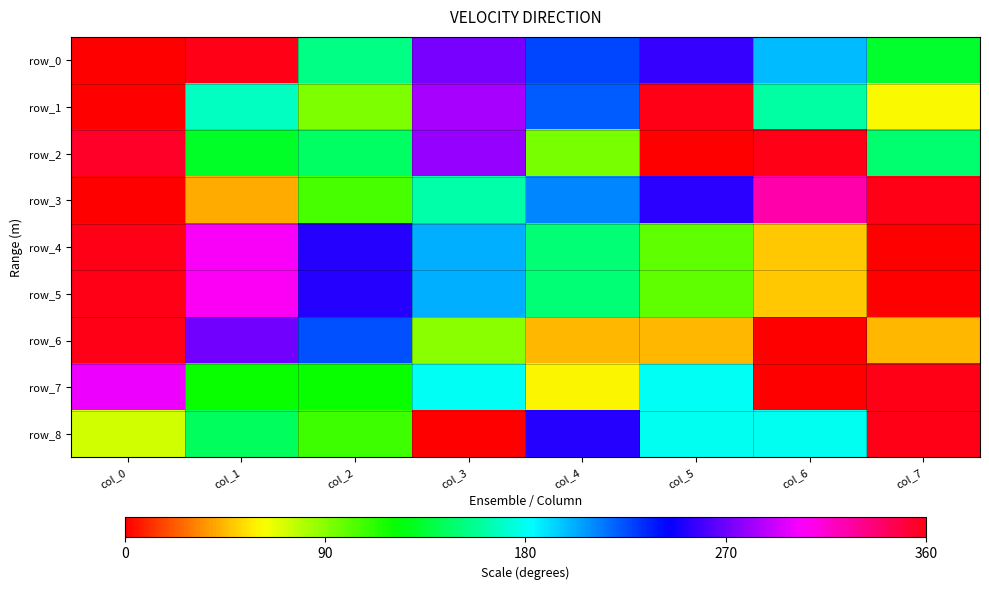

What is the difference between the row_0 values at col_0 and col_5?

0.7